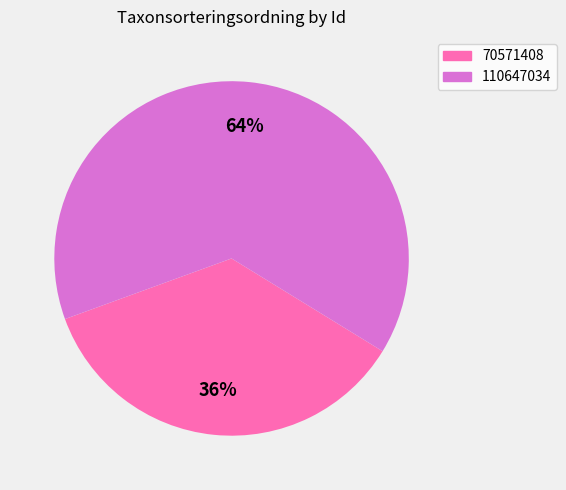

Does 110647034 represent more than half of the total?

Yes